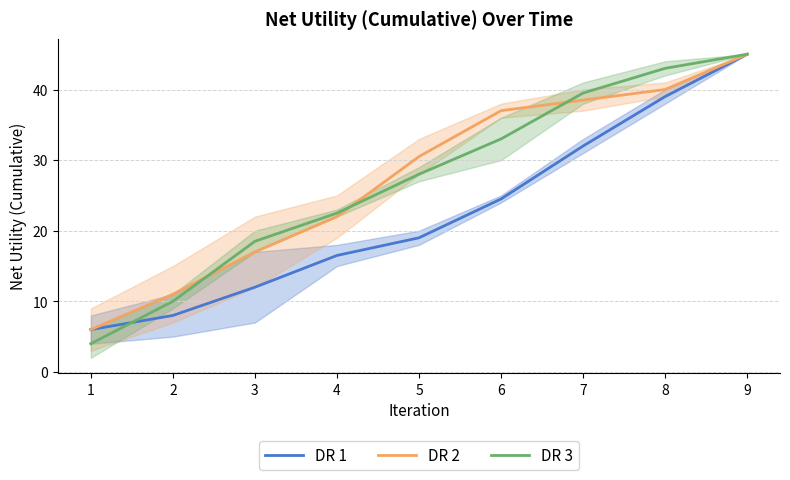

Rank the series by their maximum value, from lowest to highest.

DR 1, DR 2, DR 3